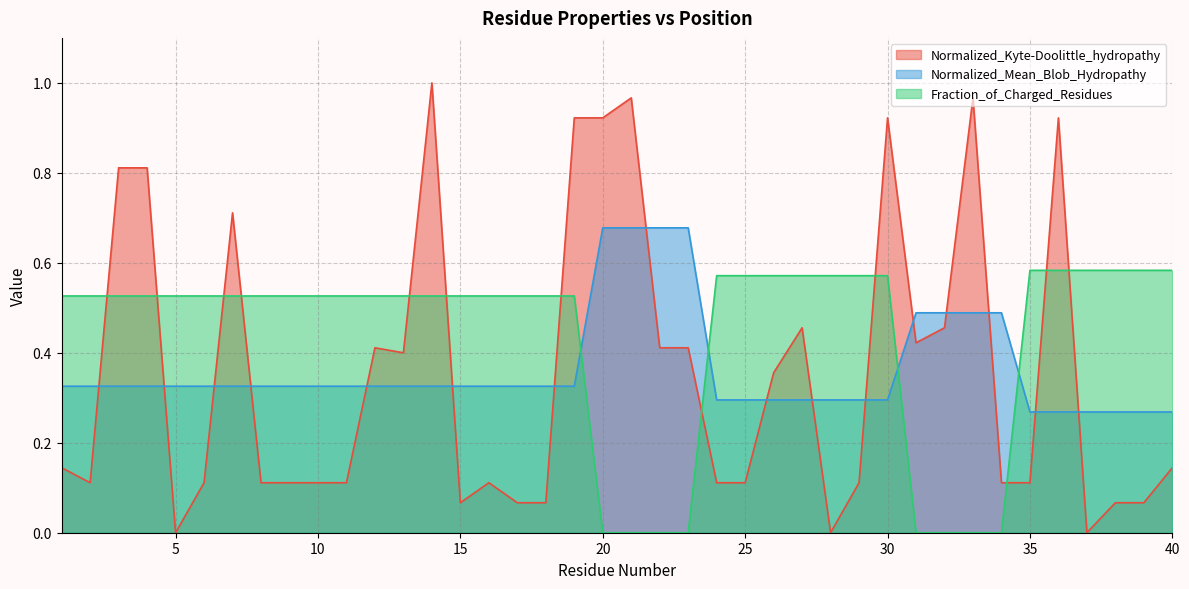

How many values in the Fraction_of_Charged_Residues series exceed 0?

32